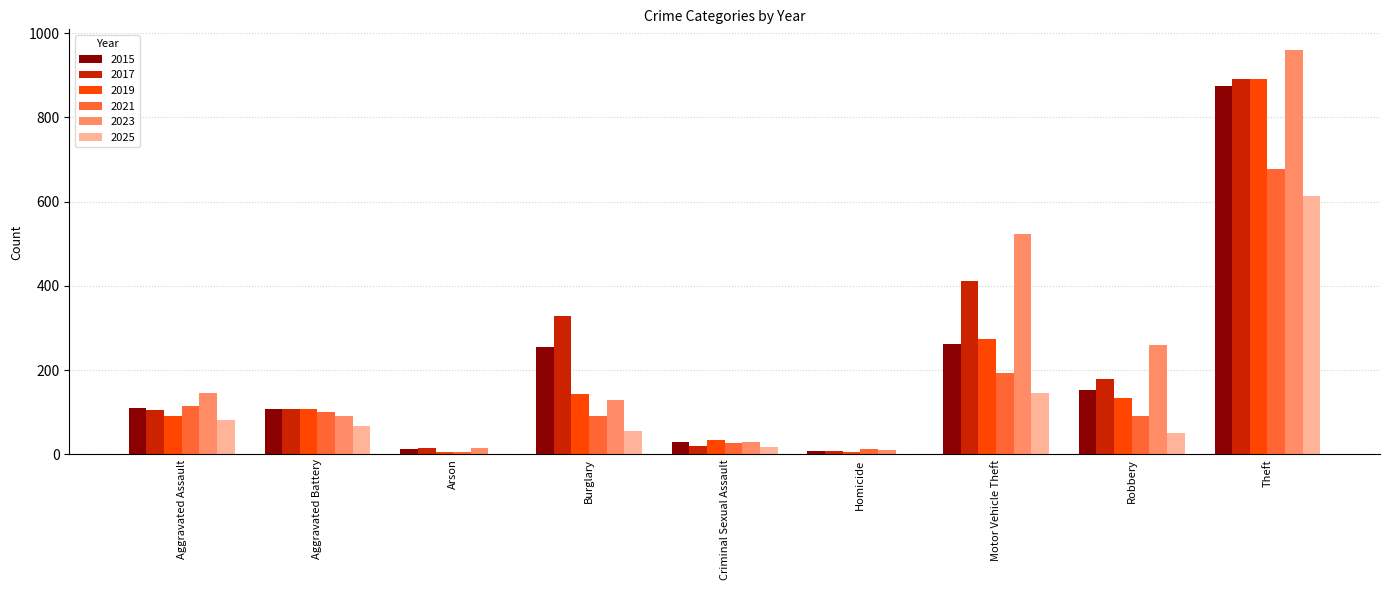

What is the maximum value shown in the chart?

961